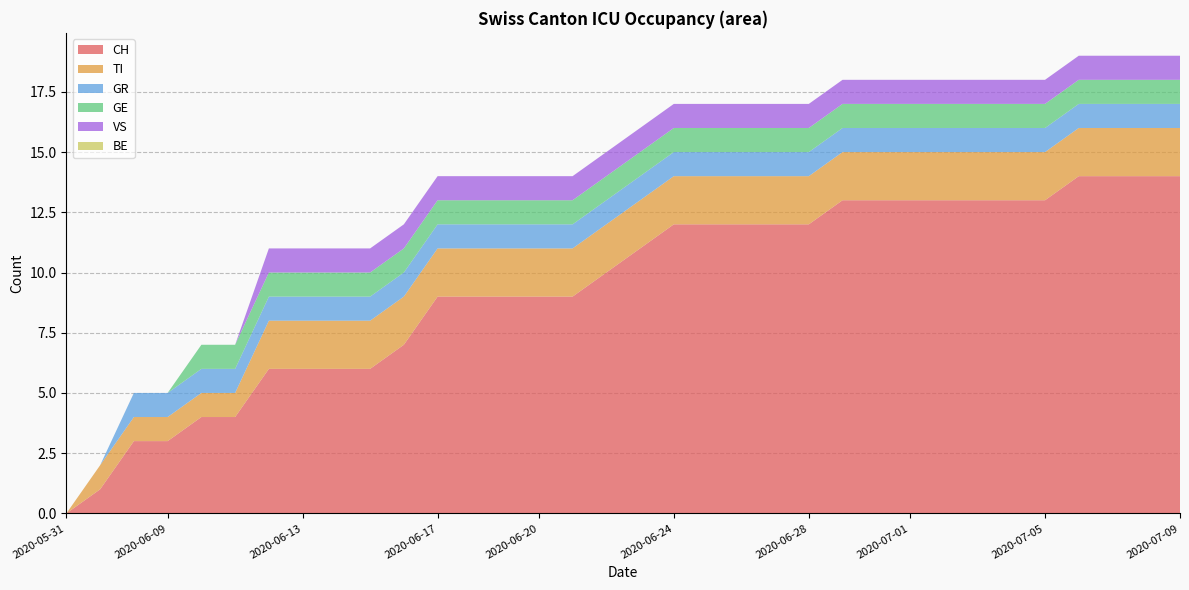

Reading left to right, what are all the values shown in this chart?

CH: 0	1	3	3	4	4	6	6	6	6	7	9	9	9	9	9	10	11	12	12	12	12	12	13	13	13	13	13	13	13	14	14	14	14
TI: 0	1	1	1	1	1	2	2	2	2	2	2	2	2	2	2	2	2	2	2	2	2	2	2	2	2	2	2	2	2	2	2	2	2
GR: 0	0	1	1	1	1	1	1	1	1	1	1	1	1	1	1	1	1	1	1	1	1	1	1	1	1	1	1	1	1	1	1	1	1
GE: 0	0	0	0	1	1	1	1	1	1	1	1	1	1	1	1	1	1	1	1	1	1	1	1	1	1	1	1	1	1	1	1	1	1
VS: 0	0	0	0	0	0	1	1	1	1	1	1	1	1	1	1	1	1	1	1	1	1	1	1	1	1	1	1	1	1	1	1	1	1
BE: 0	0	0	0	0	0	0	0	0	0	0	0	0	0	0	0	0	0	0	0	0	0	0	0	0	0	0	0	0	0	0	0	0	0